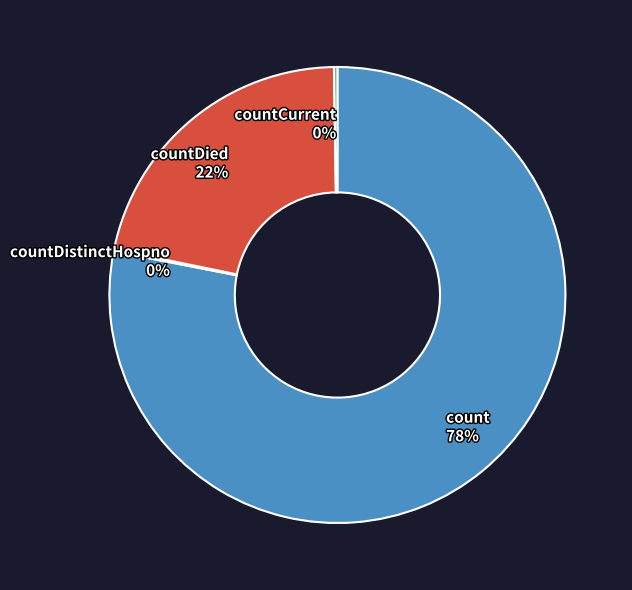

To the nearest percent, what portion does count represent?

78%